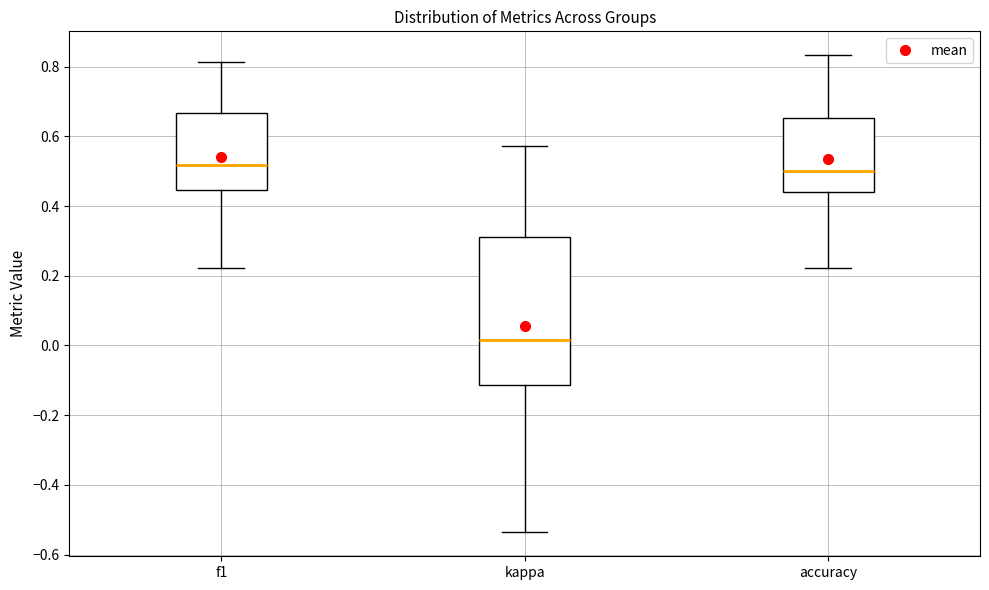

Reading left to right, transcribe this box plot: for each box, give where its median line is, the range the box spans, and where its two whiskers end, as read against the y-axis. The values are not printed on the chart, so give them approximately, as read against the axis.

f1: median 0.52, box 0.44 to 0.66, whiskers 0.22 to 0.82
kappa: median 0.02, box -0.12 to 0.32, whiskers -0.54 to 0.58
accuracy: median 0.50, box 0.44 to 0.66, whiskers 0.22 to 0.84